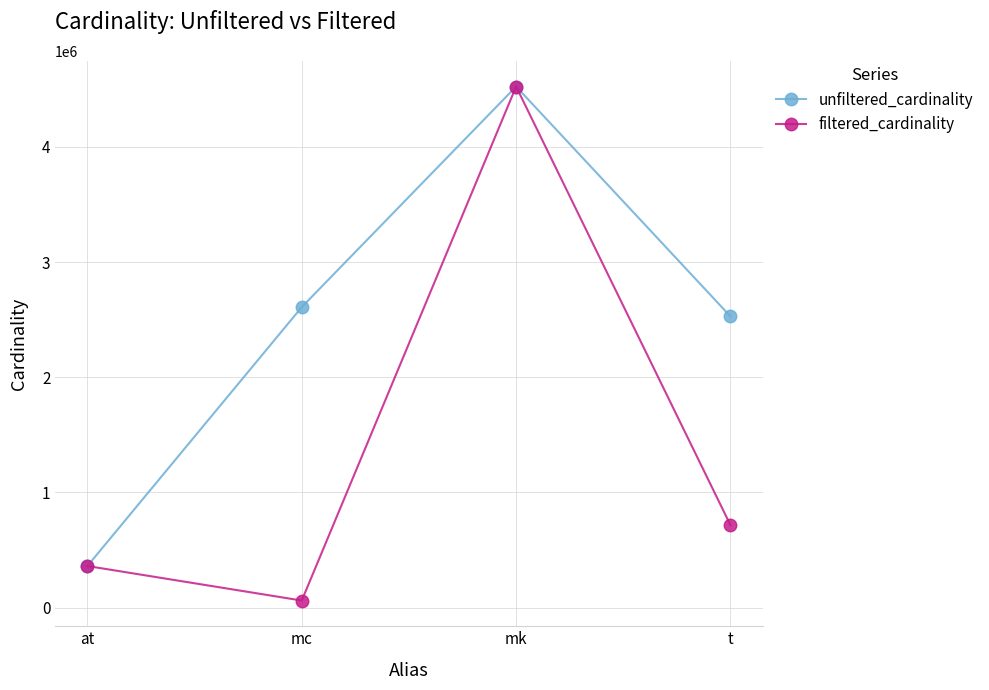

True or false: filtered_cardinality has more than 2 interior local peaks.

False